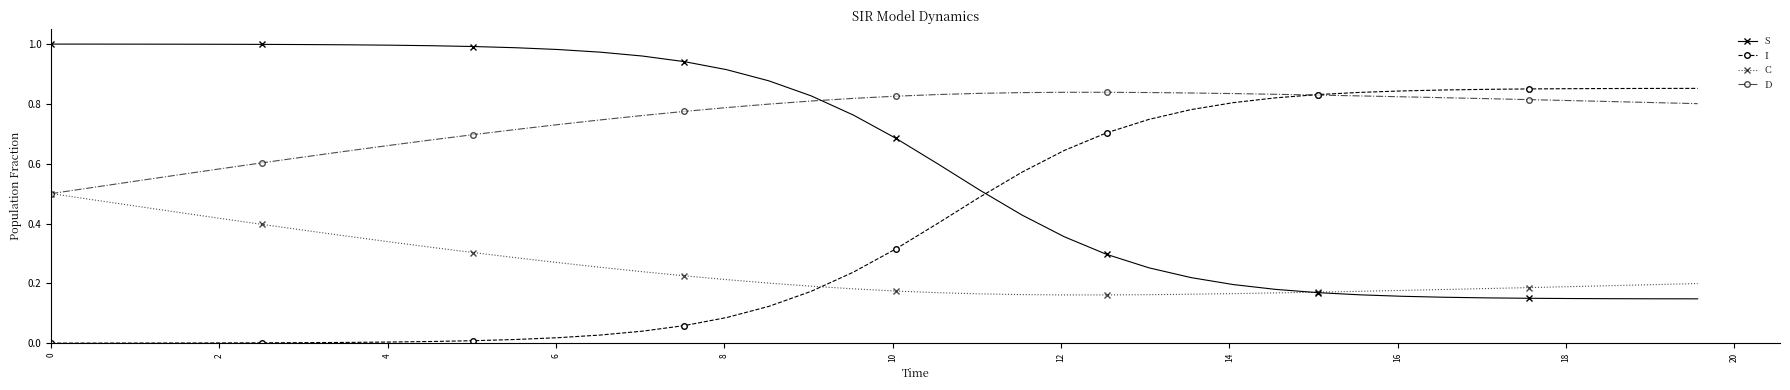

Which series ends up on top after the final intersection of S and I?

I